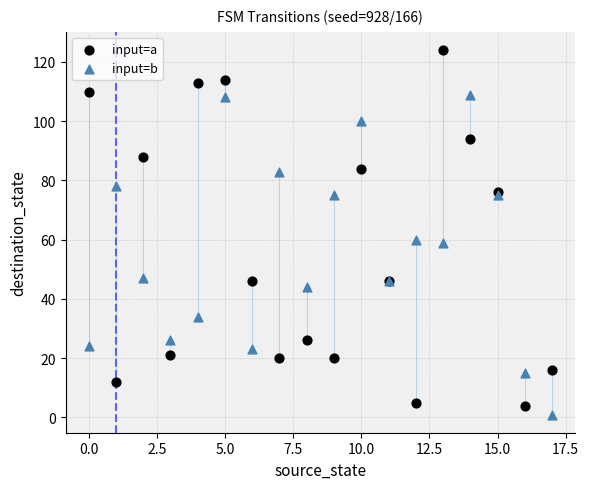

Which series has the widest spread of Y values?

input=a